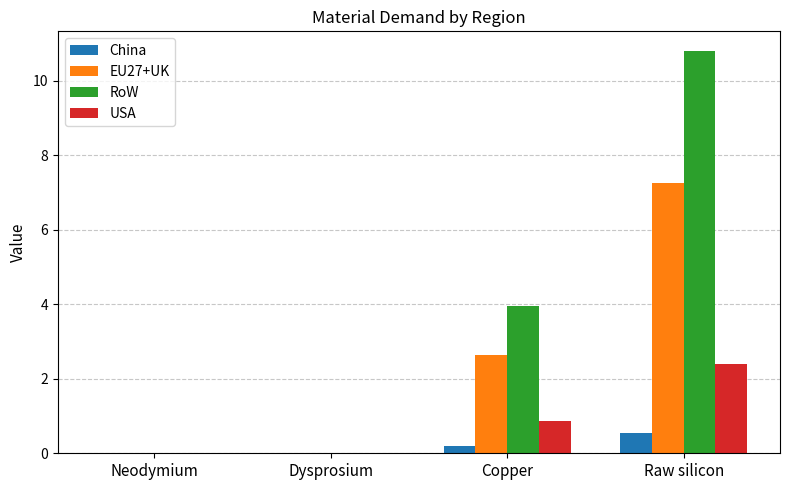

What is the sum of all RoW values?

14.7